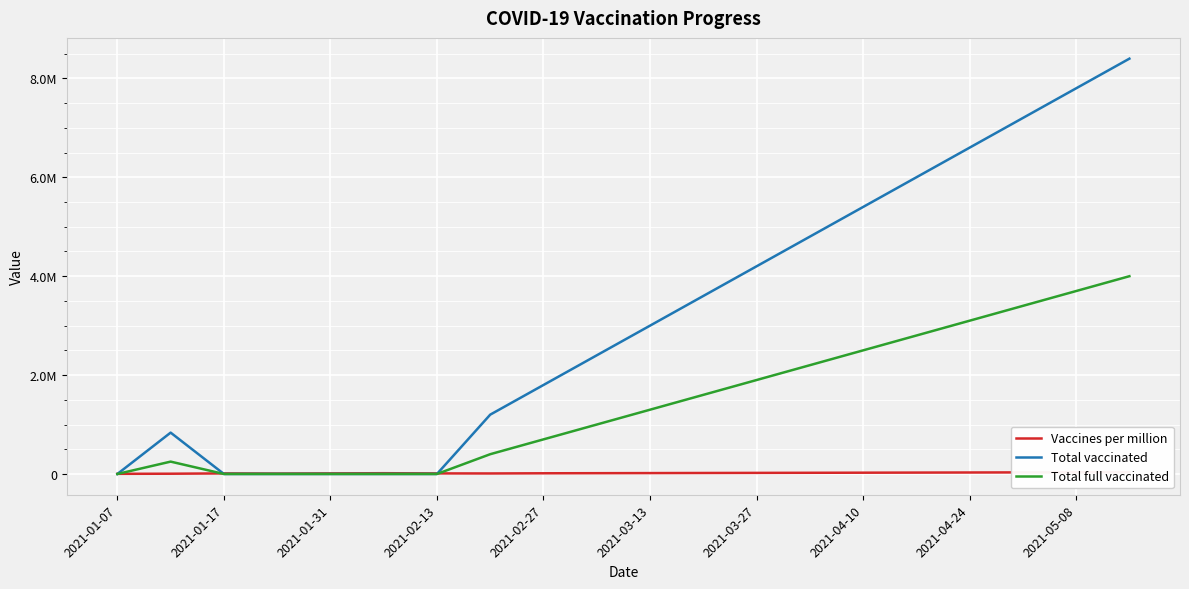

How many distinct data groups are displayed?

3